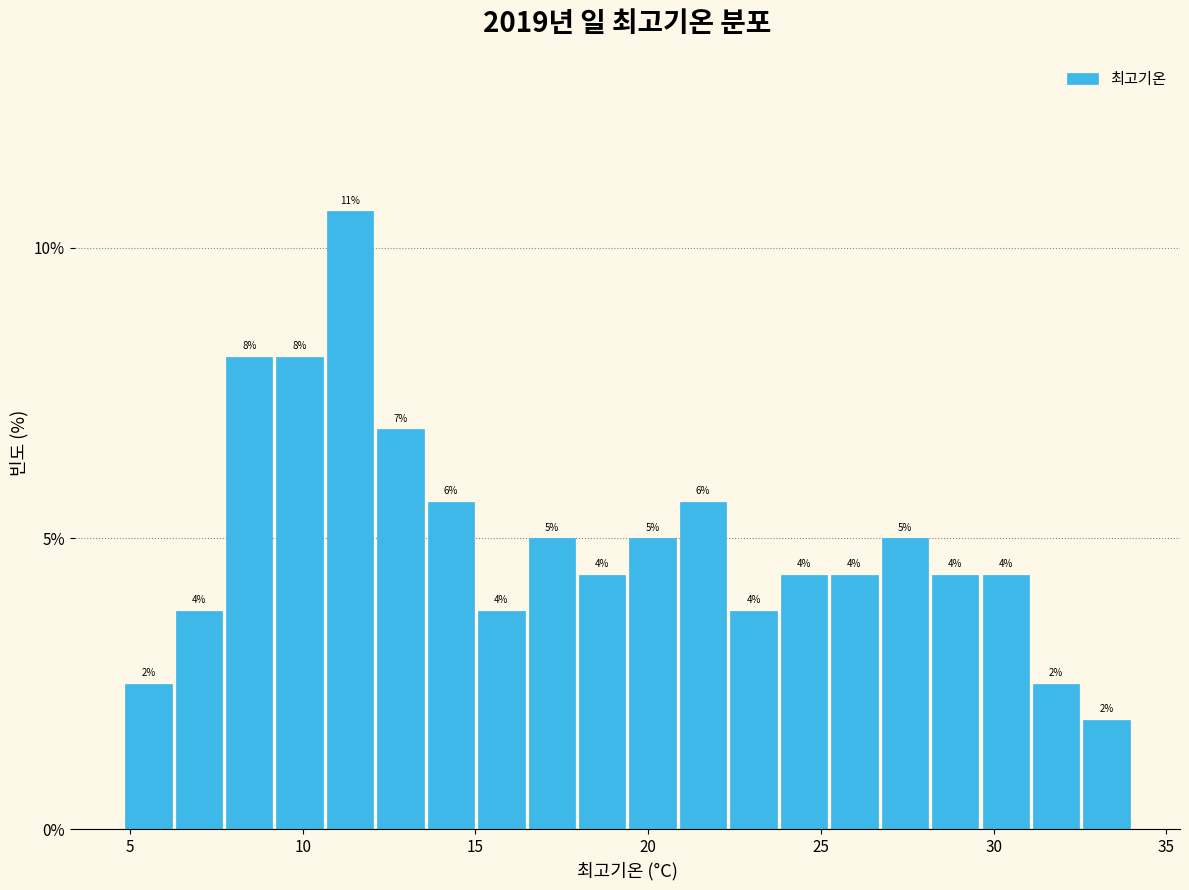

Around what value on the x-axis is the tallest bar? Give the approximate position of its centre, as read against the axis.

11.5